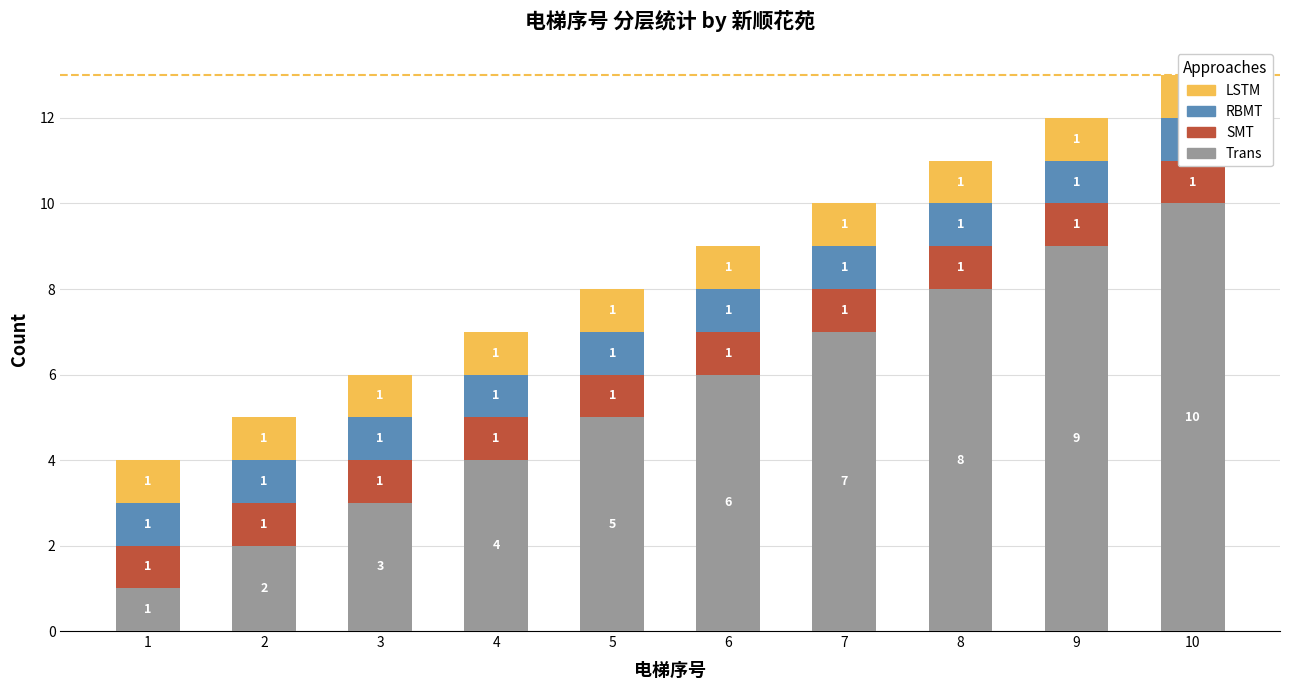

What is the value of the Trans bar at the 5th from the left?

5